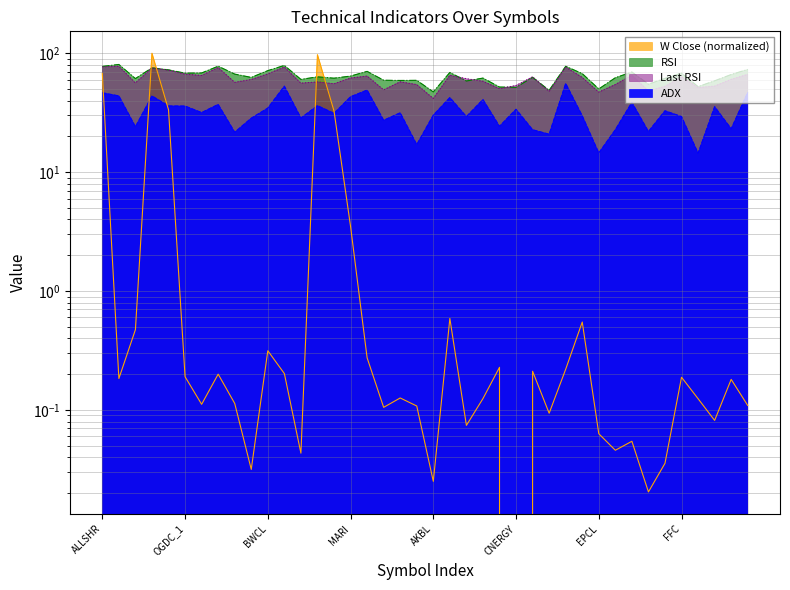

The value of W Close at ENGRO_1 is 0.5. True or false?

True